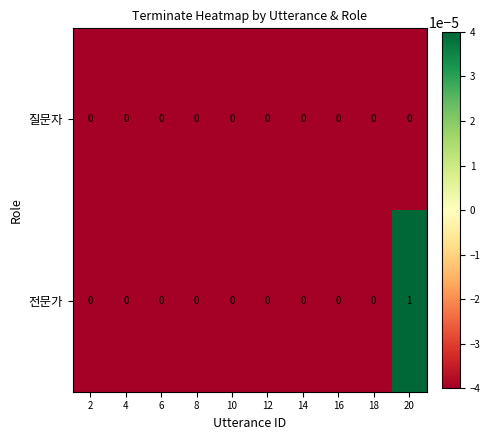

List the series in order of their overall mean, highest first.

전문가, 질문자